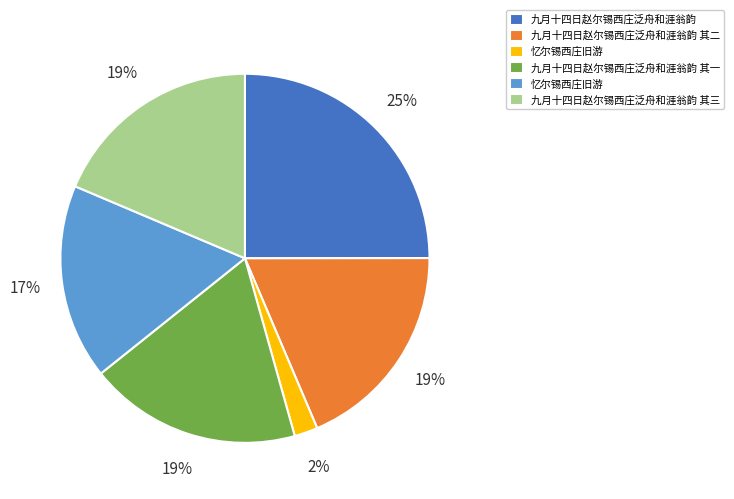

How many segments does this pie chart have?

6